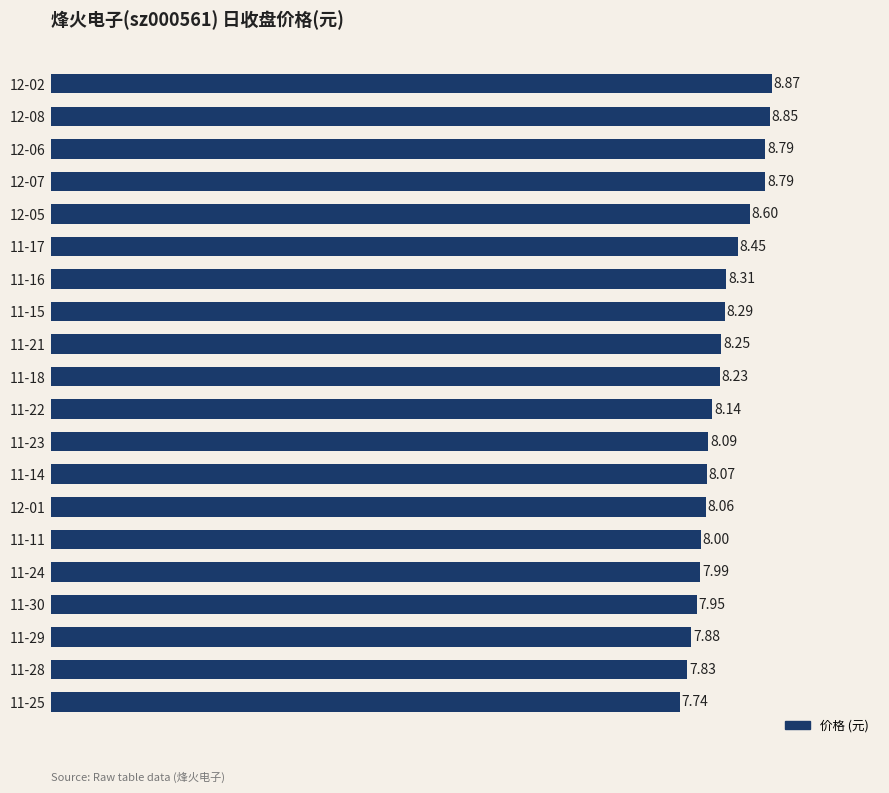

How many series are shown in this chart?

1